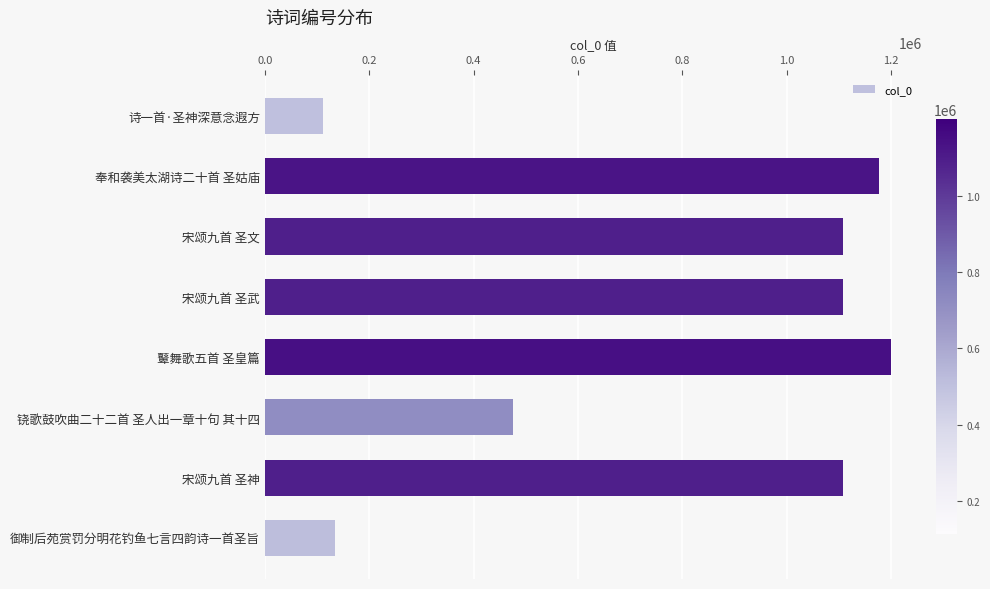

What is the average value?

802771